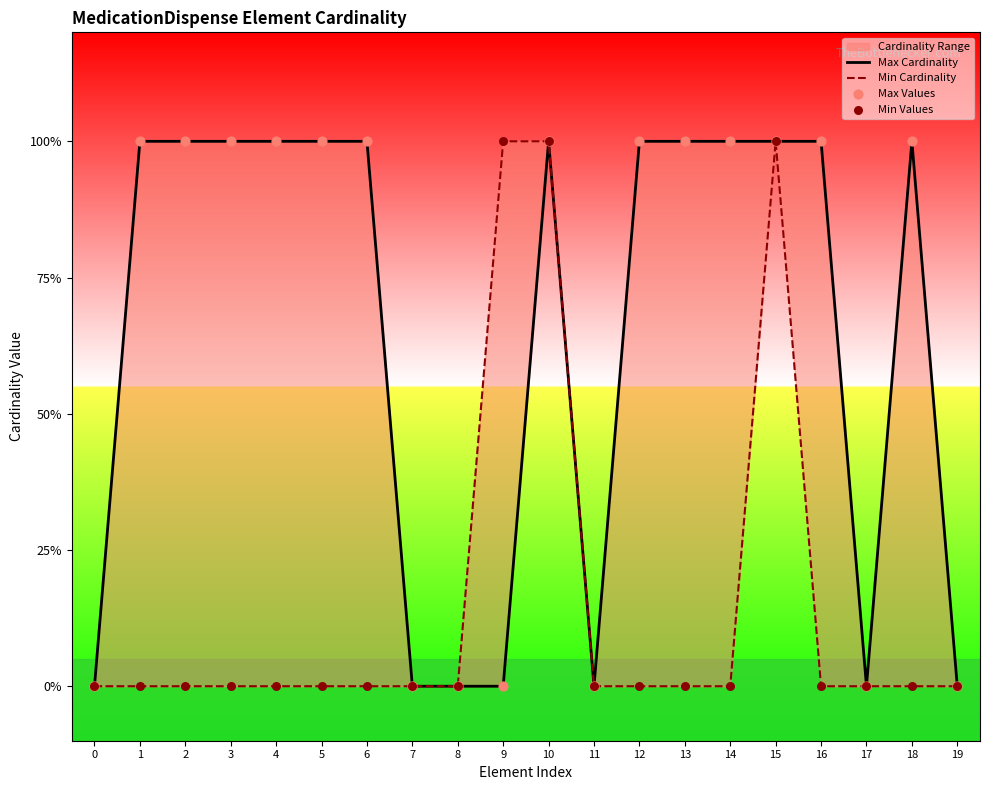

At how many categories does at least one series exceed 0?

14